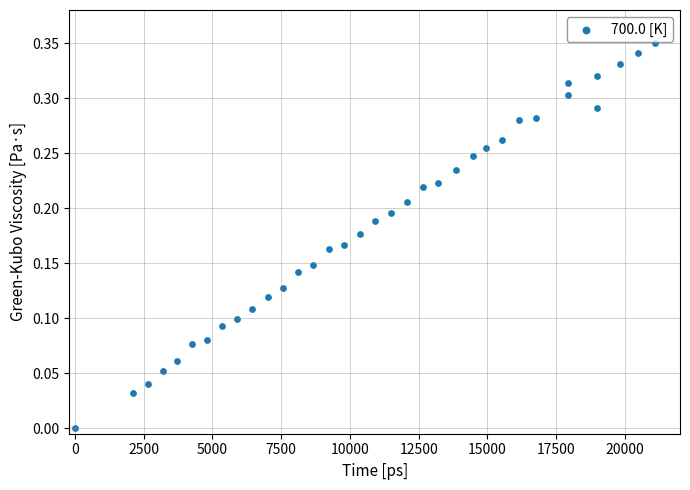

What is the range of X values (max minus min)?

21086.0